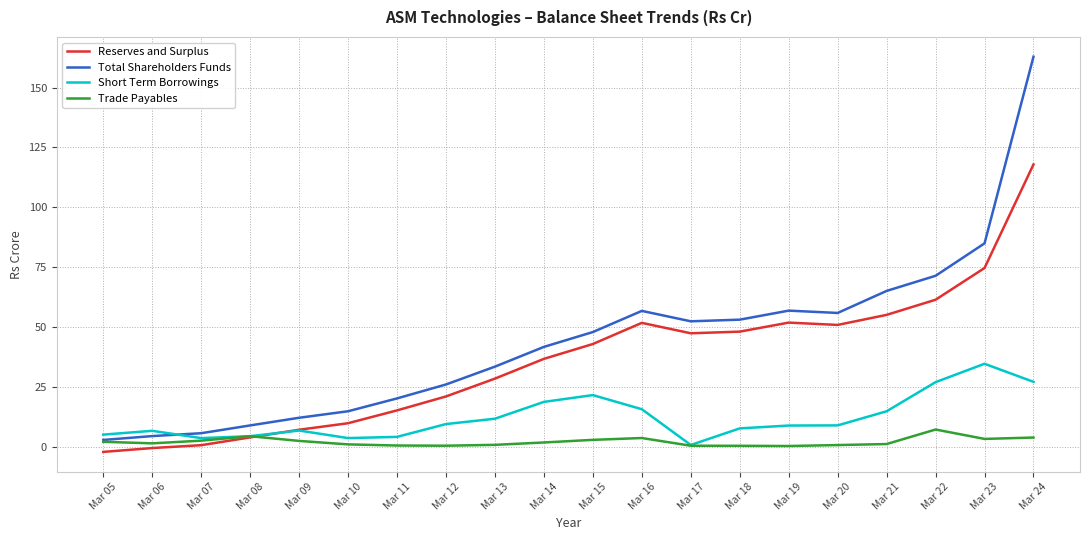

At which category is the sum across all series the highest?

Mar 24